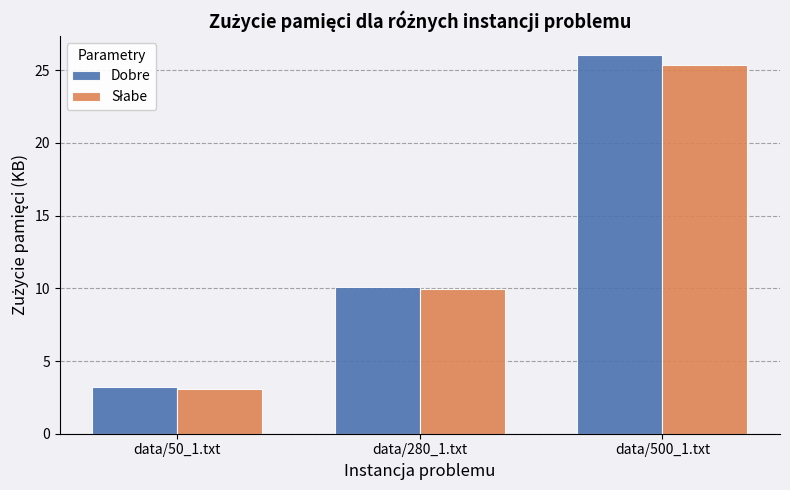

Which series has the largest total across all categories?

Dobre